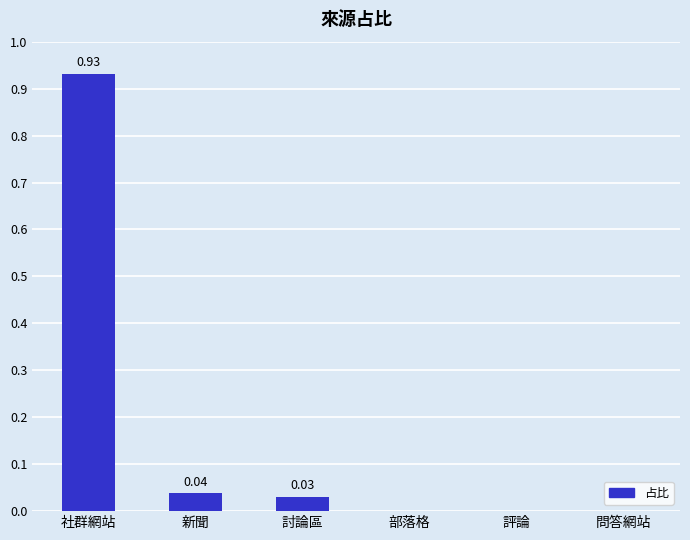

Which has a higher value, 新聞 or 問答網站?

新聞